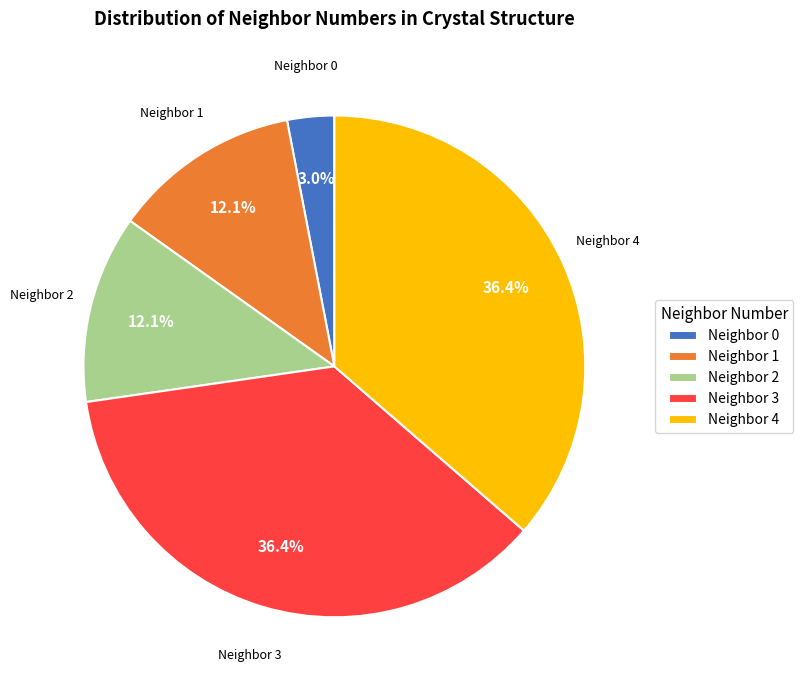

How many segments does this pie chart have?

5